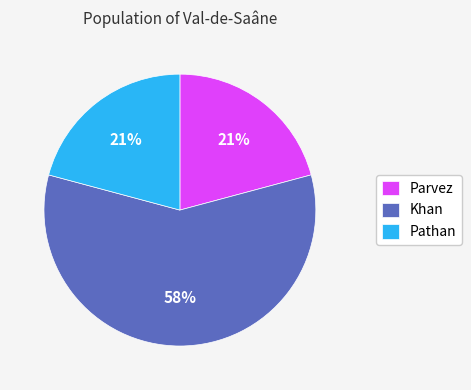

How many segments does this pie chart have?

3